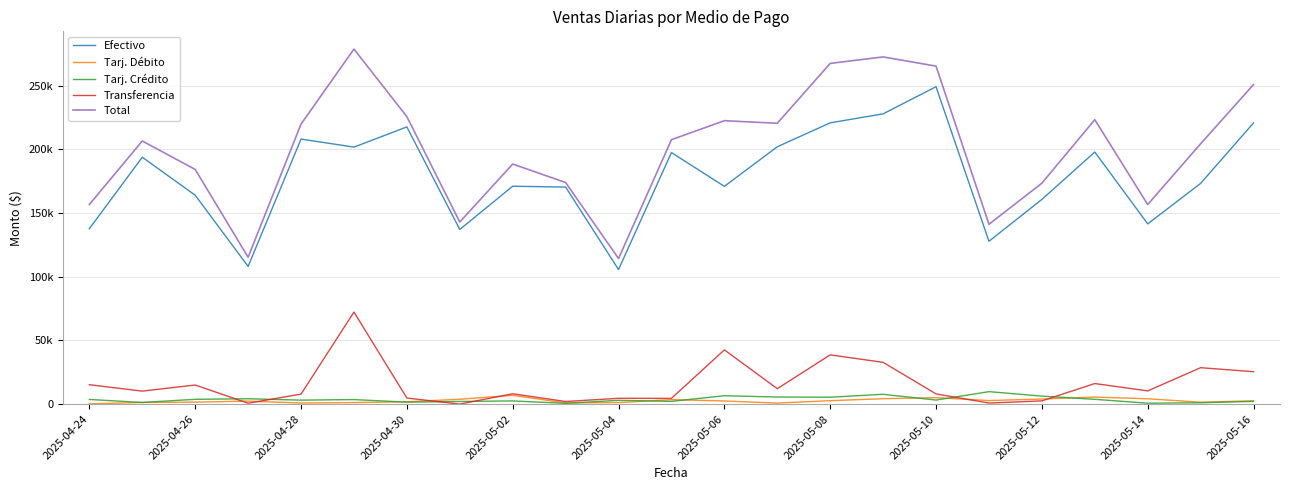

Which series has the largest total across all categories?

Total